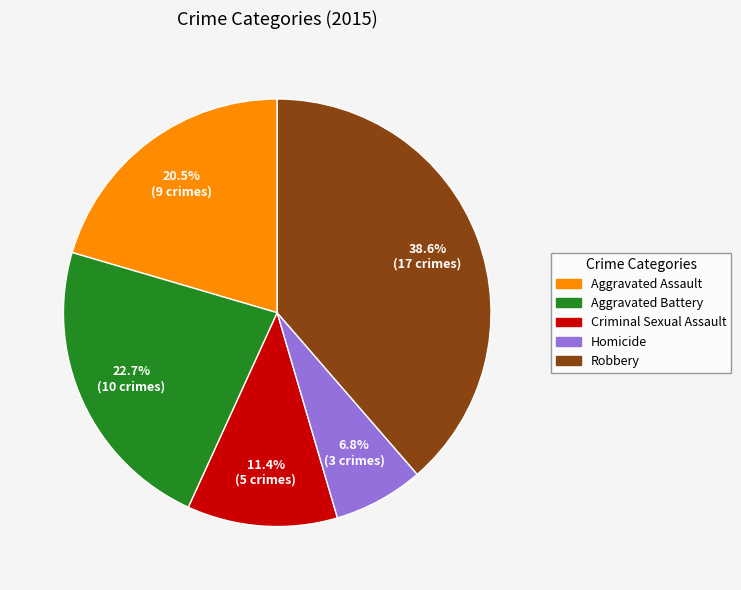

Is it true that Robbery is 31% of the pie?

False